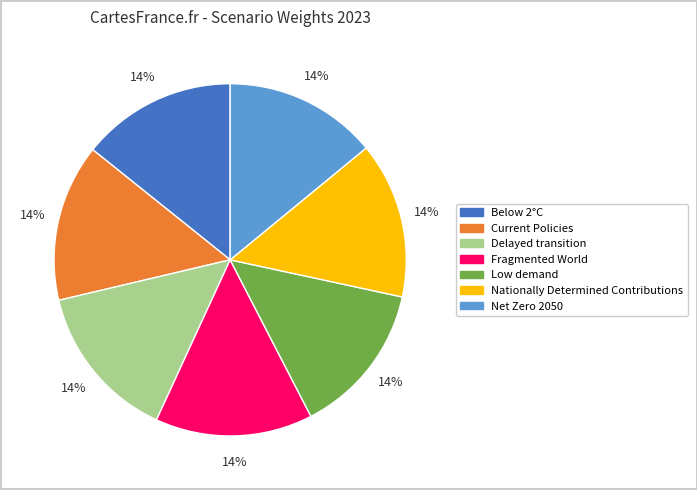

Does any single category account for the majority?

No